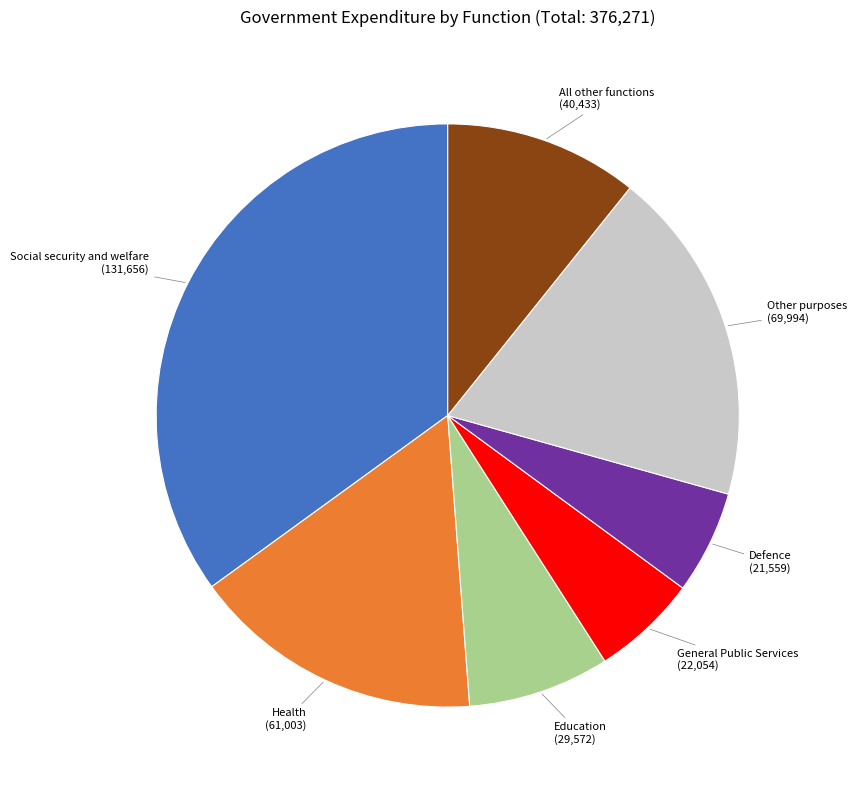

Is it true that Defence is 6% of the pie?

True